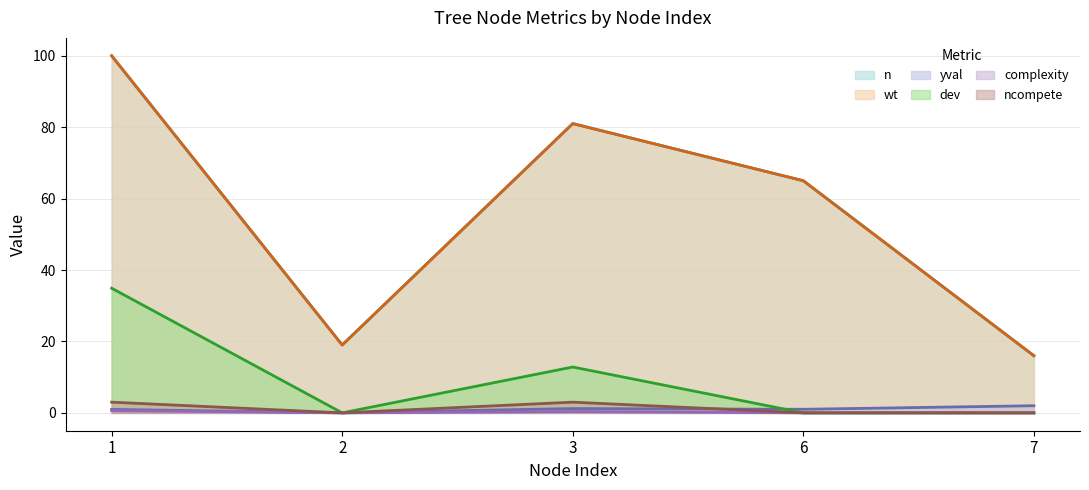

The dev series shows 0.0 at 6. True or false?

True